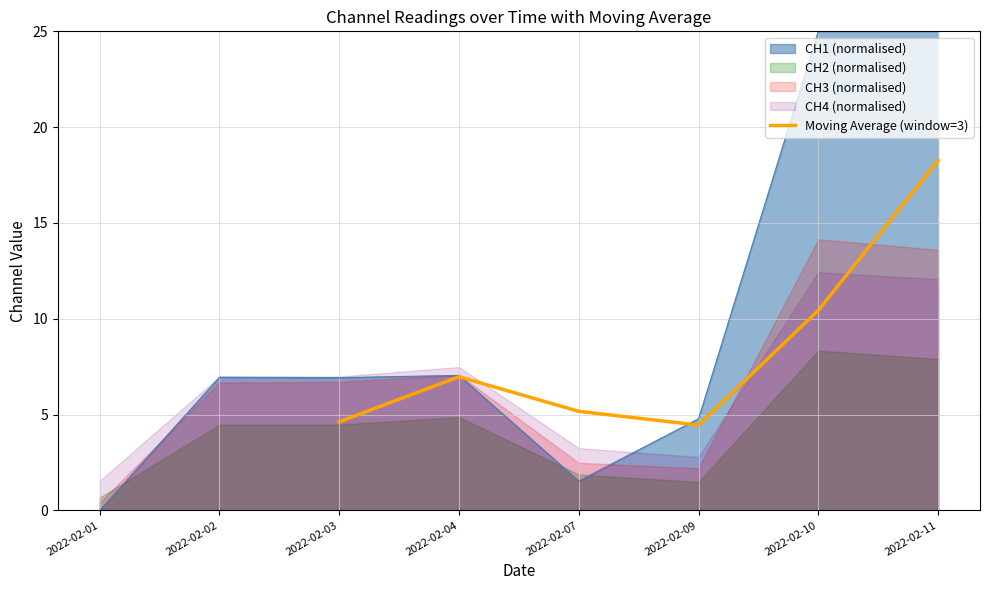

How many interior local peaks (higher than both neighbors) does the data have?

1